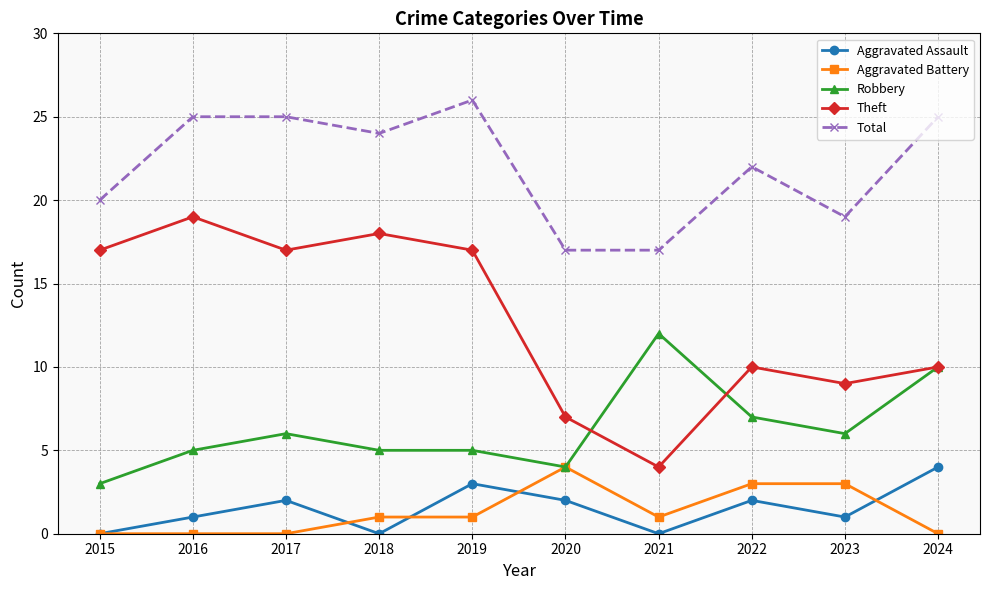

Which series has the largest total across all categories?

Total